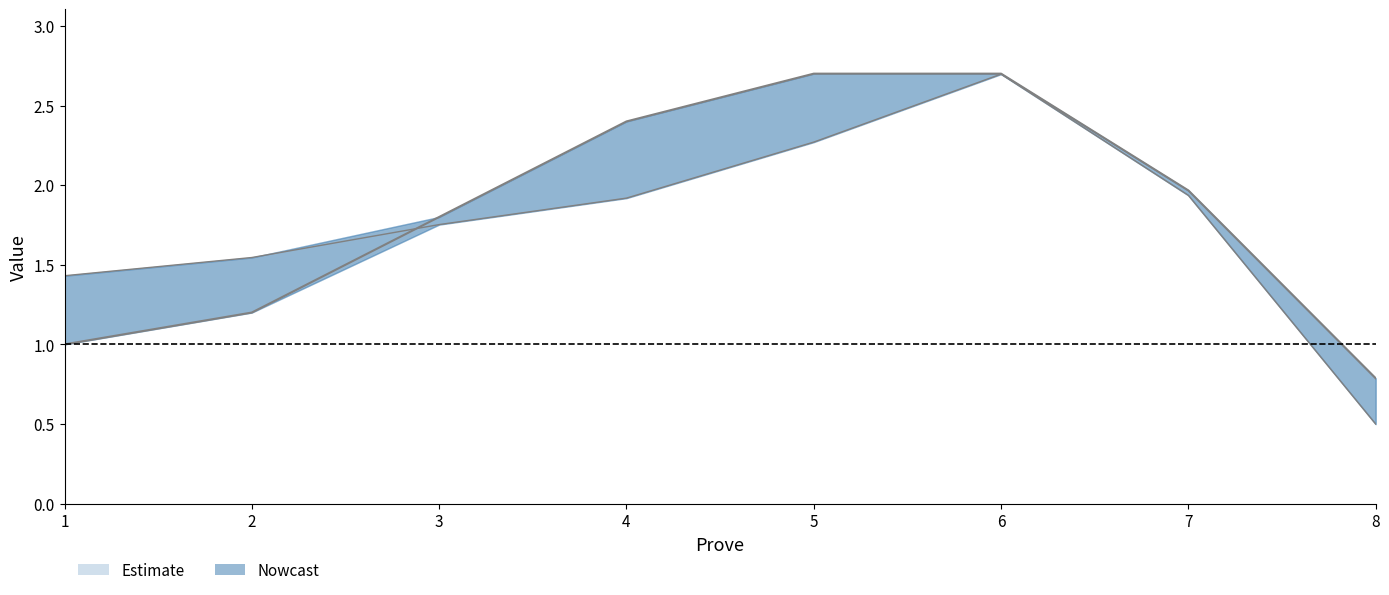

True or false: Procedimento1 has more than 2 interior local peaks.

False